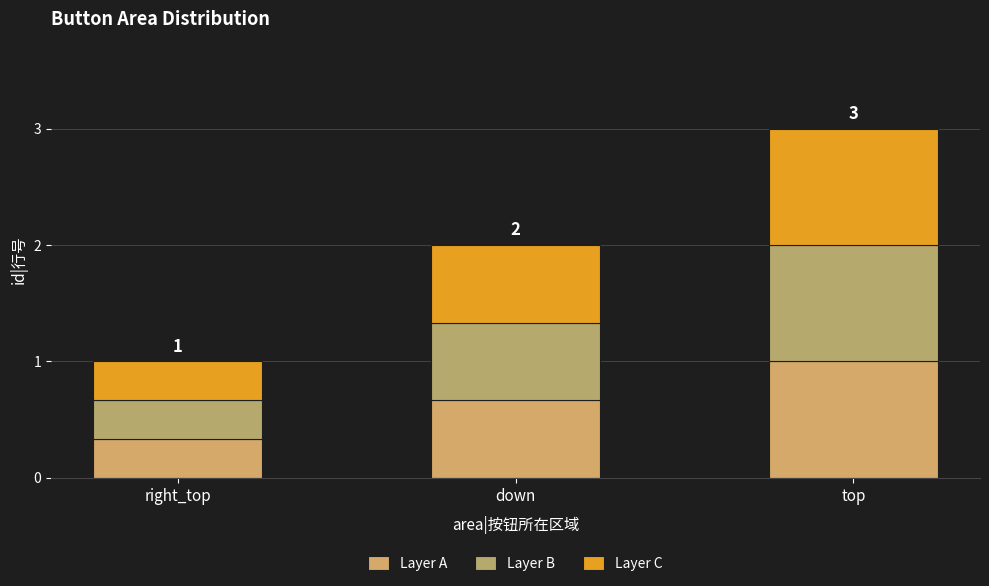

What is the label of the 3rd bar from the left?

top